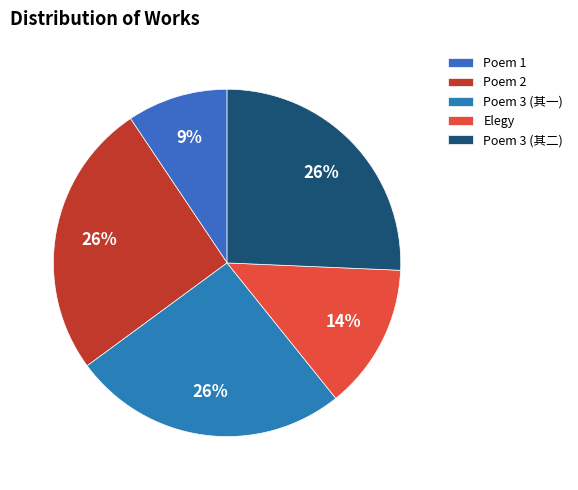

Count the number of slices in the pie.

5